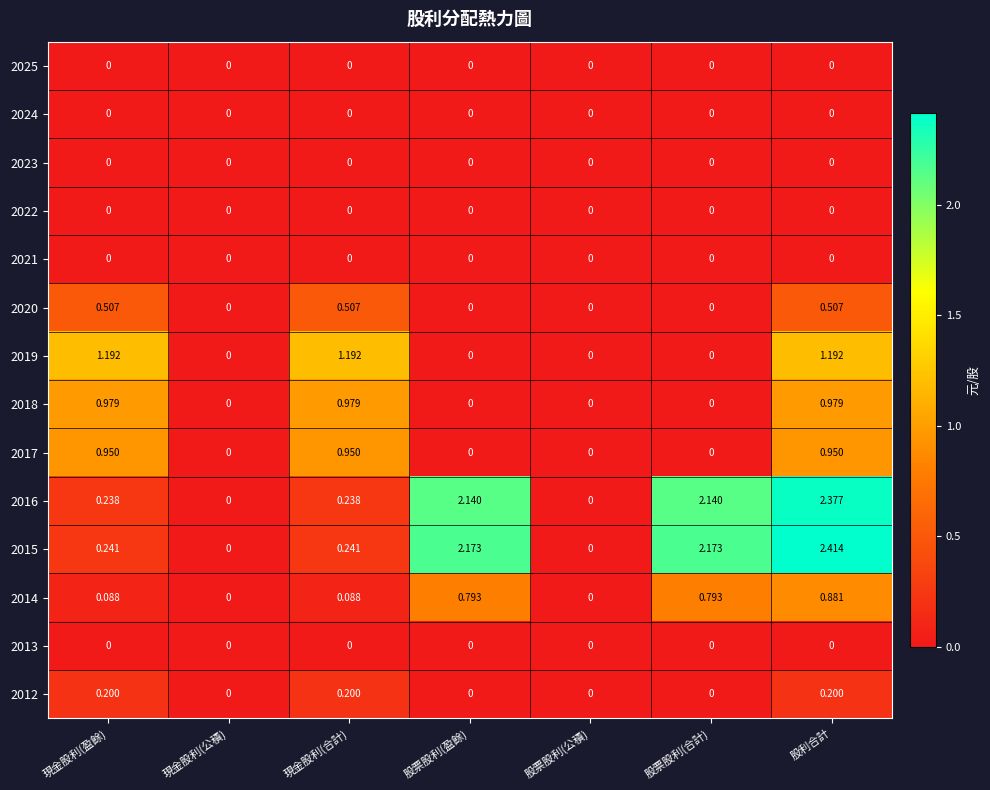

Is the value of 2016 at 股票股利(合計) greater than the value of 2015 at 股利合計?

No